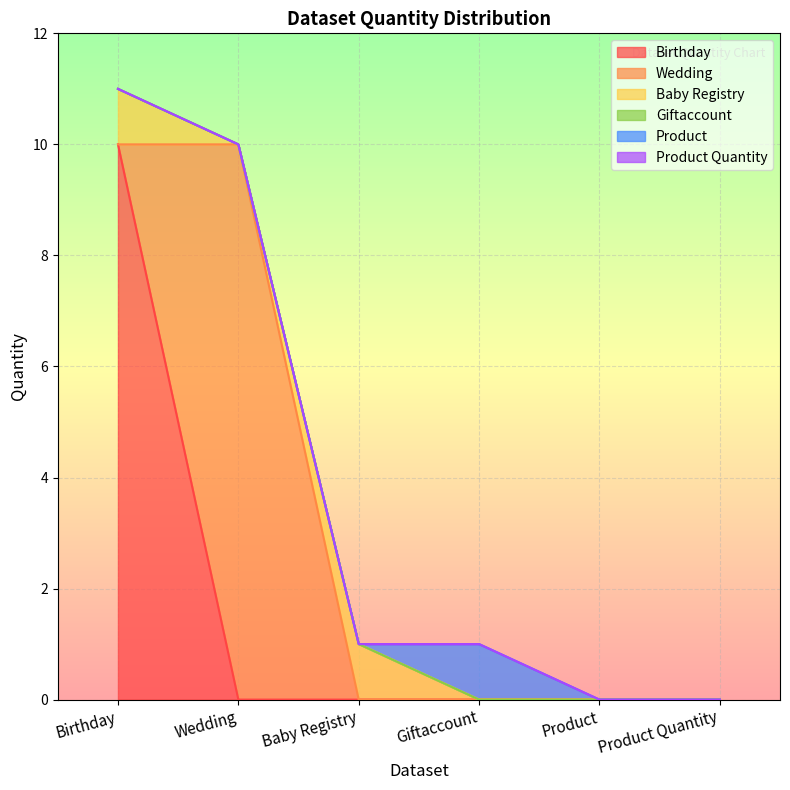

Which series has the largest range (max minus min)?

Birthday